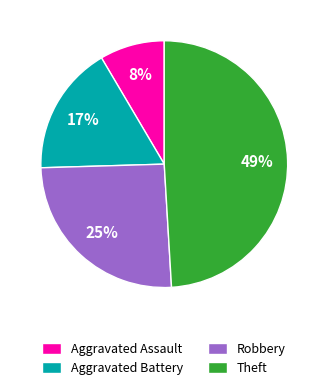

Rank the categories by value from highest to lowest.

Theft, Robbery, Aggravated Battery, Aggravated Assault